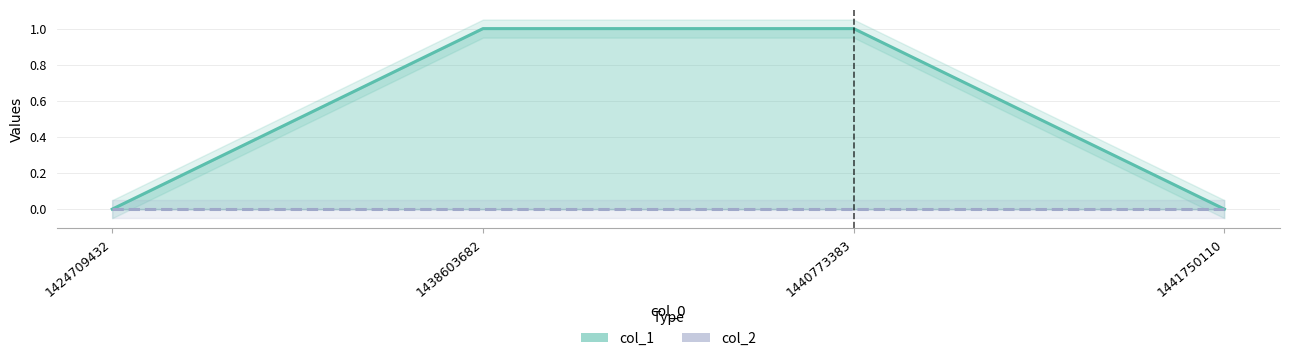

At how many categories does at least one series exceed 0?

2